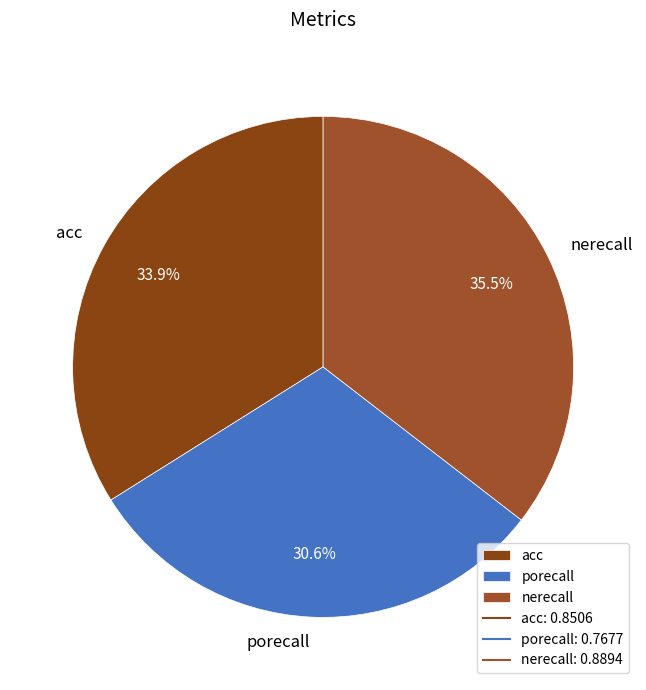

Is porecall the majority of the pie?

No